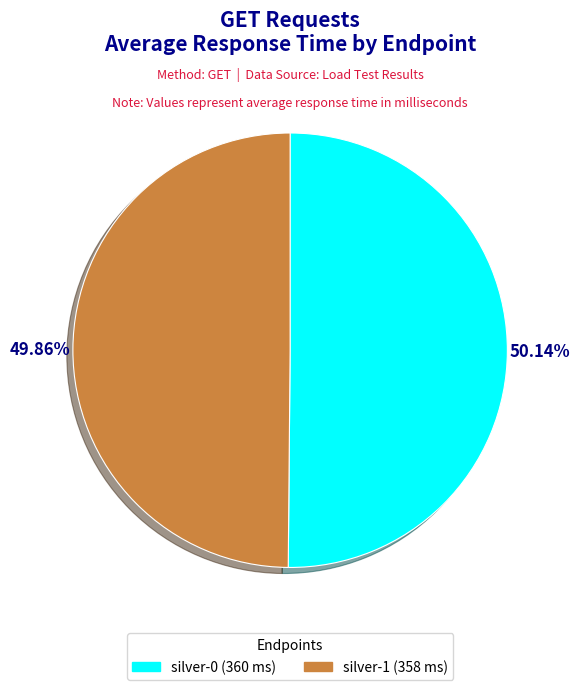

What is the ratio of the value at silver-0 to the value at silver-1?

1.0